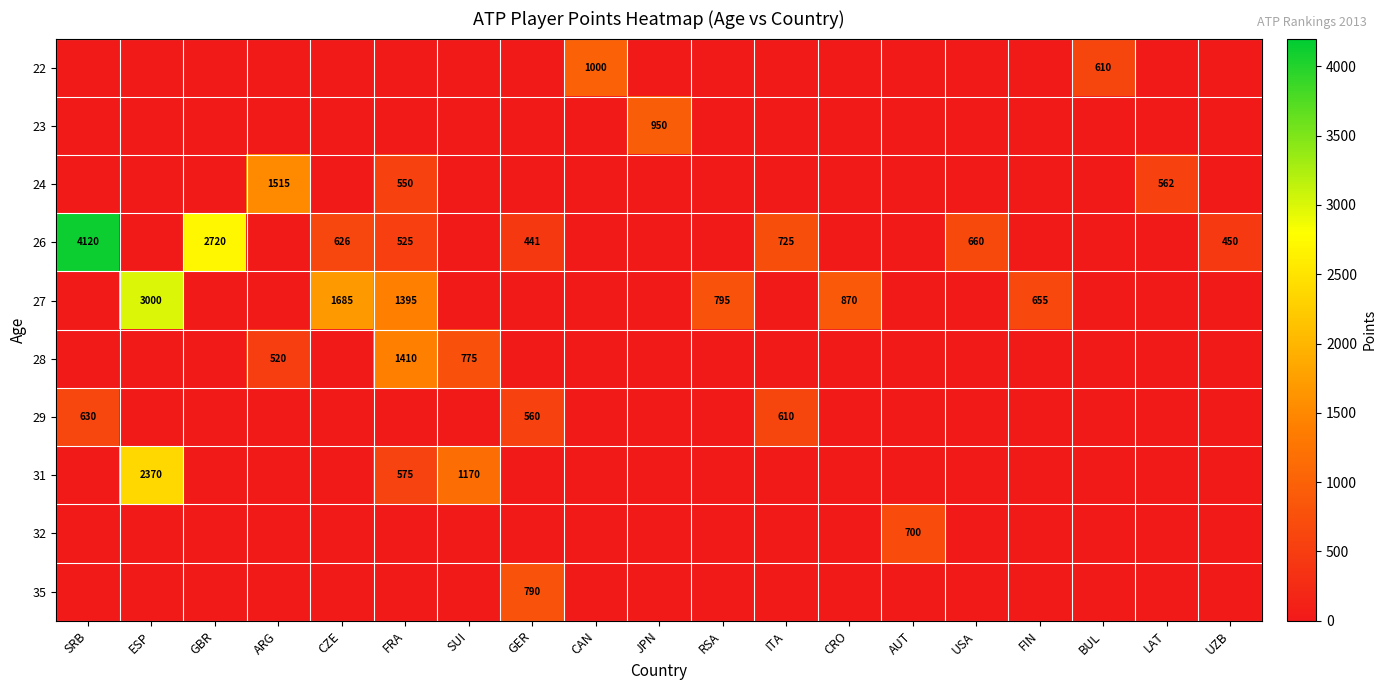

What is the sum of the 27 values at CZE and ESP?

4685